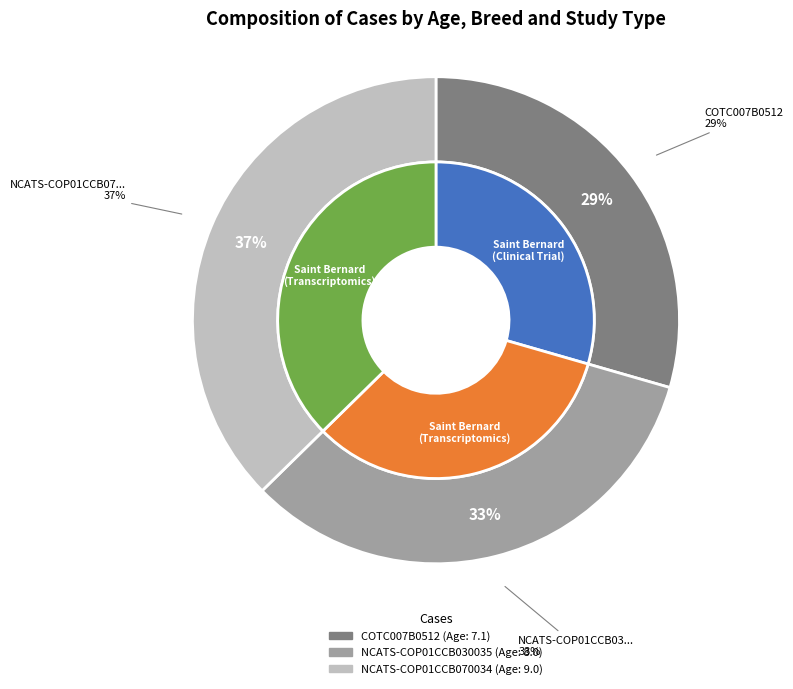

What percentage is the NCATS-COP01CCB070034 slice, to the nearest percent?

37%